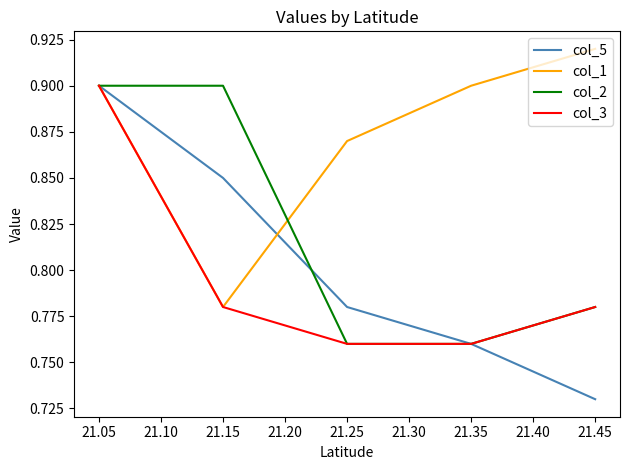

True or false: col_2 and col_3 intersect in this chart.

False